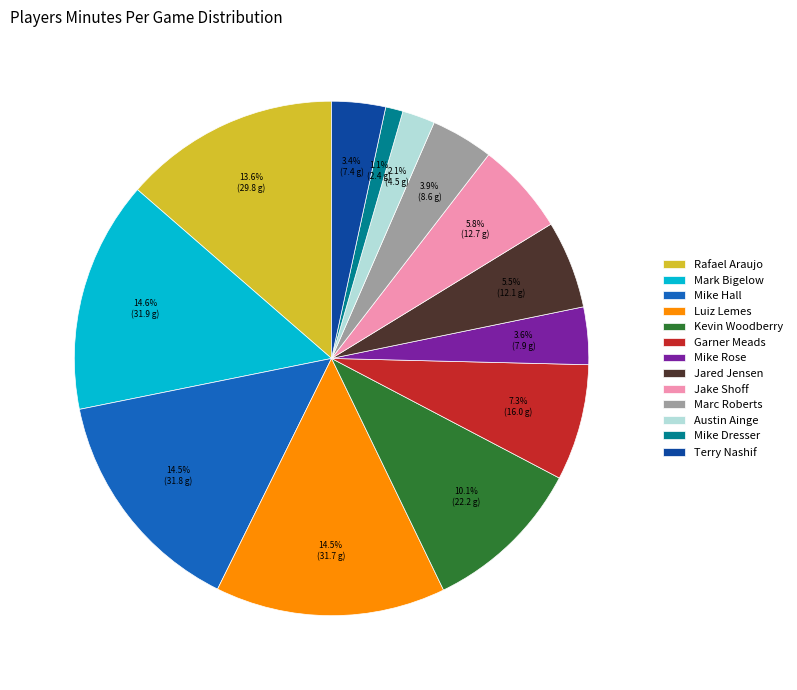

What percentage do Mike Rose and Mike Hall together represent?

18.1%